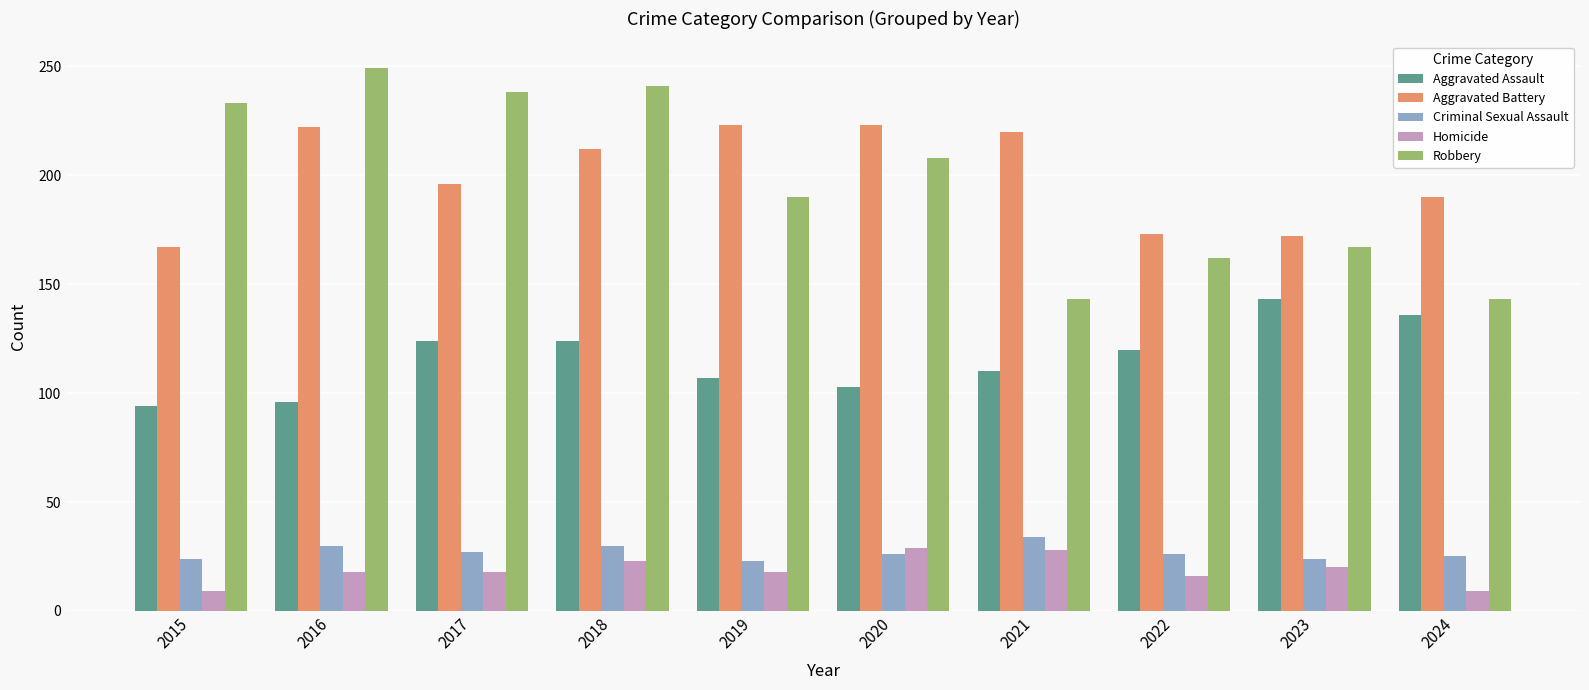

Does the chart contain stacked bars?

No